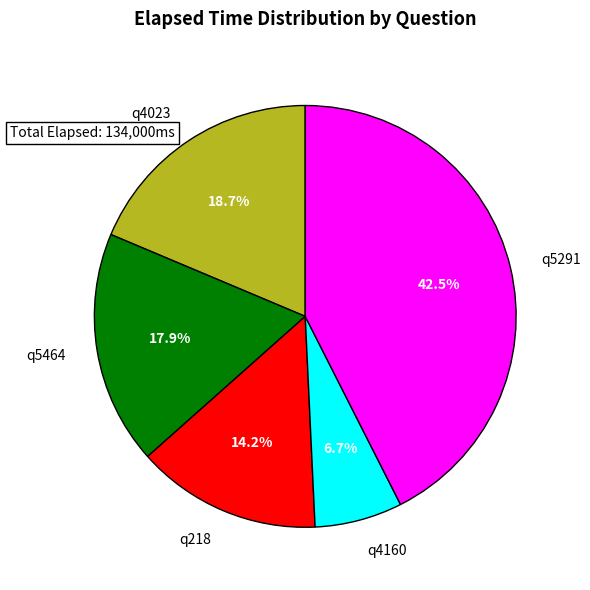

Is q5464 the majority of the pie?

No